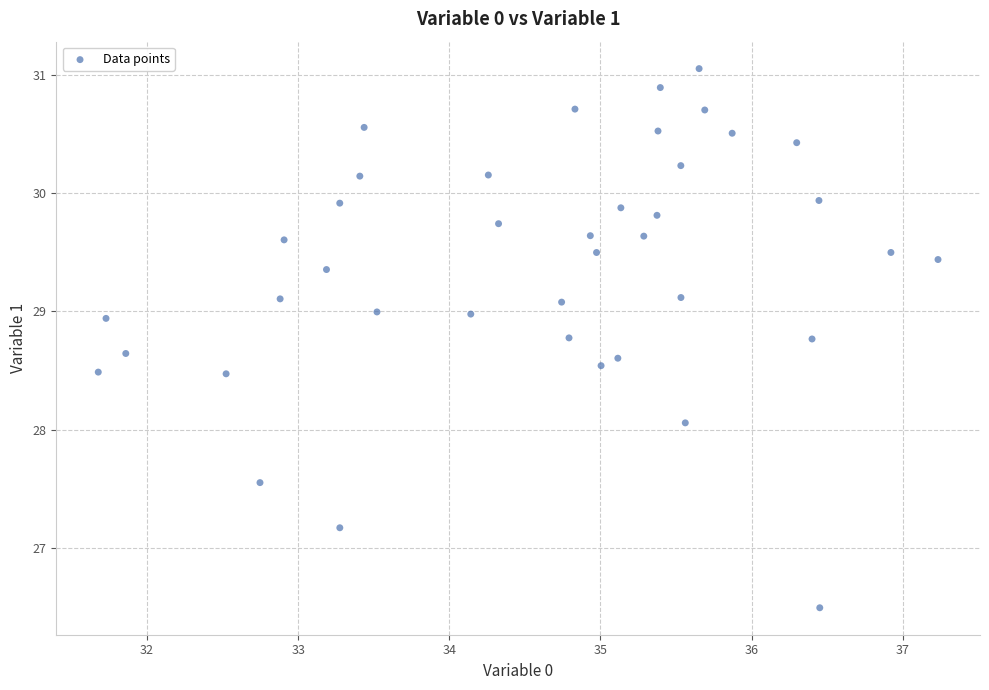

What Y value in the scatter plot is closest to 28?

28.1